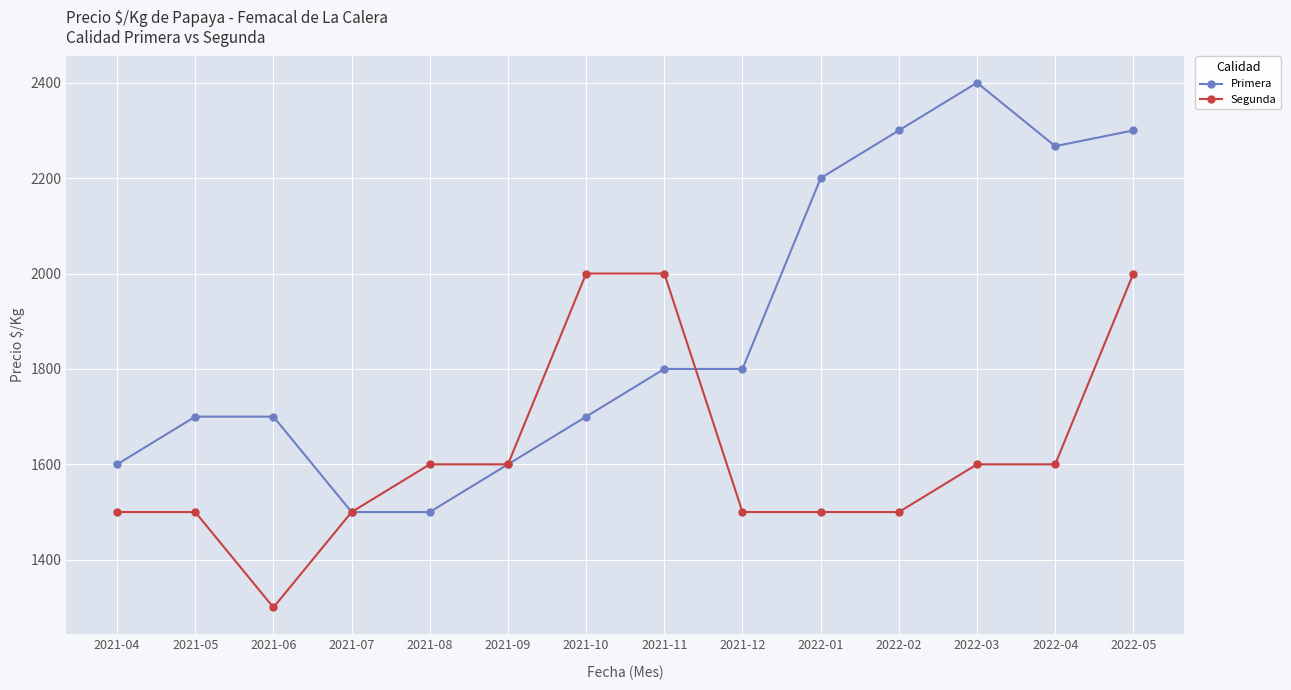

What is the highest value of the Primera series?

2400